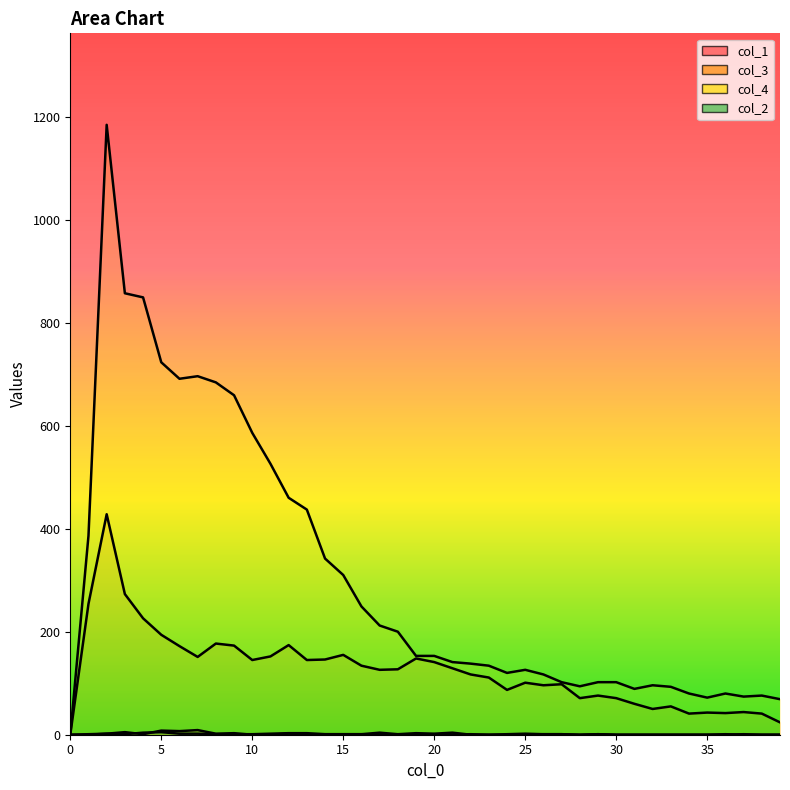

In col_4, how many points are higher than both neighbors (excluding endpoints)?

6